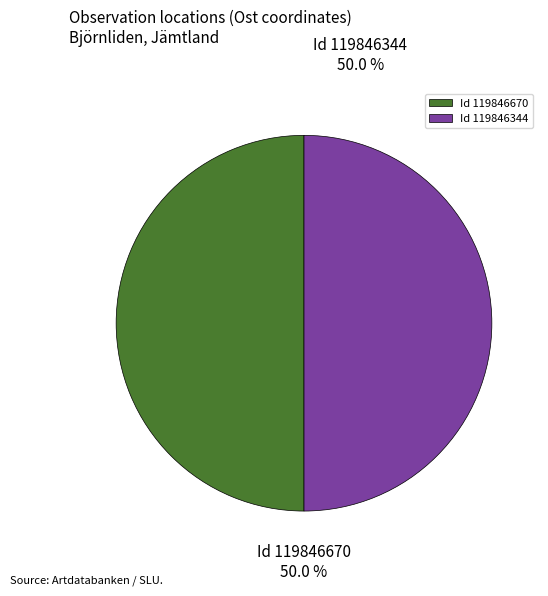

What is the ratio of the value at Id 119846670 to the value at Id 119846344?

1.0